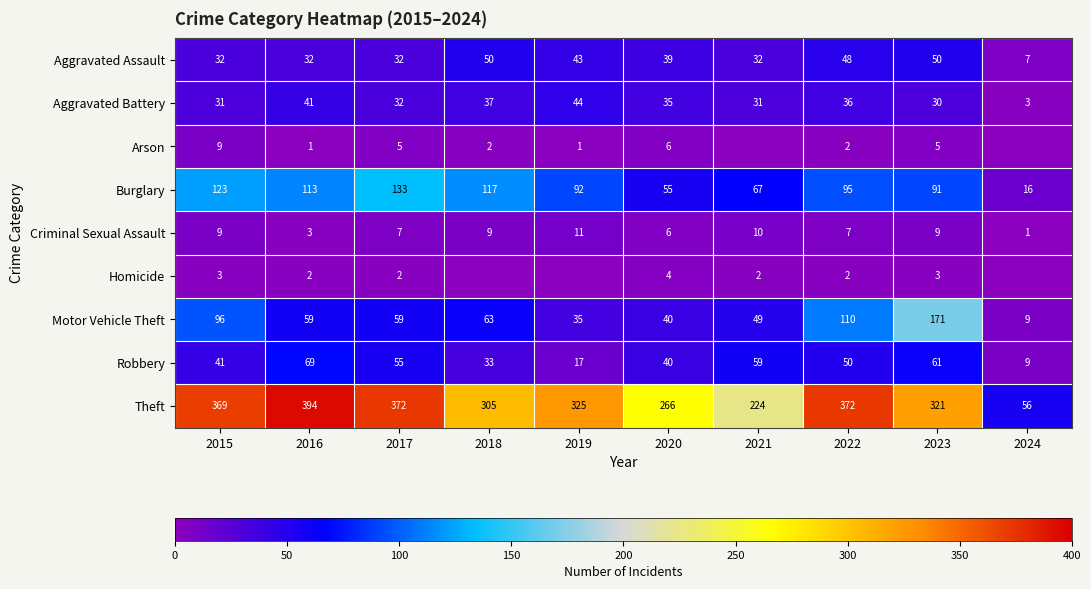

What is the approximate value of Criminal Sexual Assault at 2019?

11